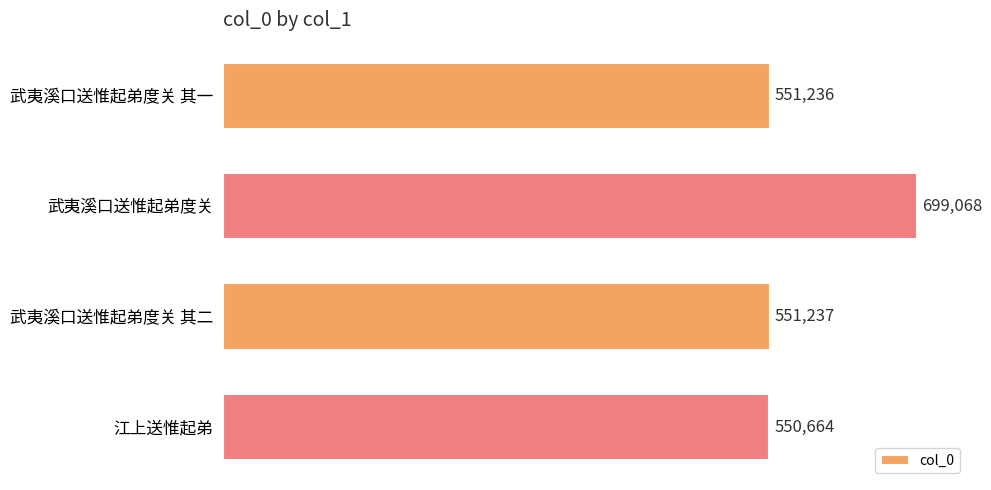

Reading top to bottom, extract all data points from this chart.

武夷溪口送惟起弟度关 其一=551236	武夷溪口送惟起弟度关=699068	武夷溪口送惟起弟度关 其二=551237	江上送惟起弟=550664